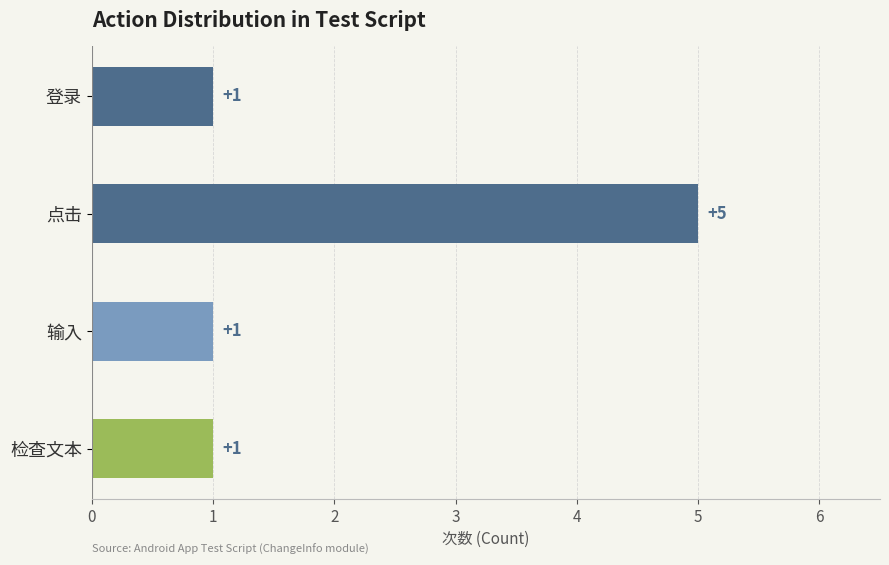

What is the value of the 2nd bar from the top?

5